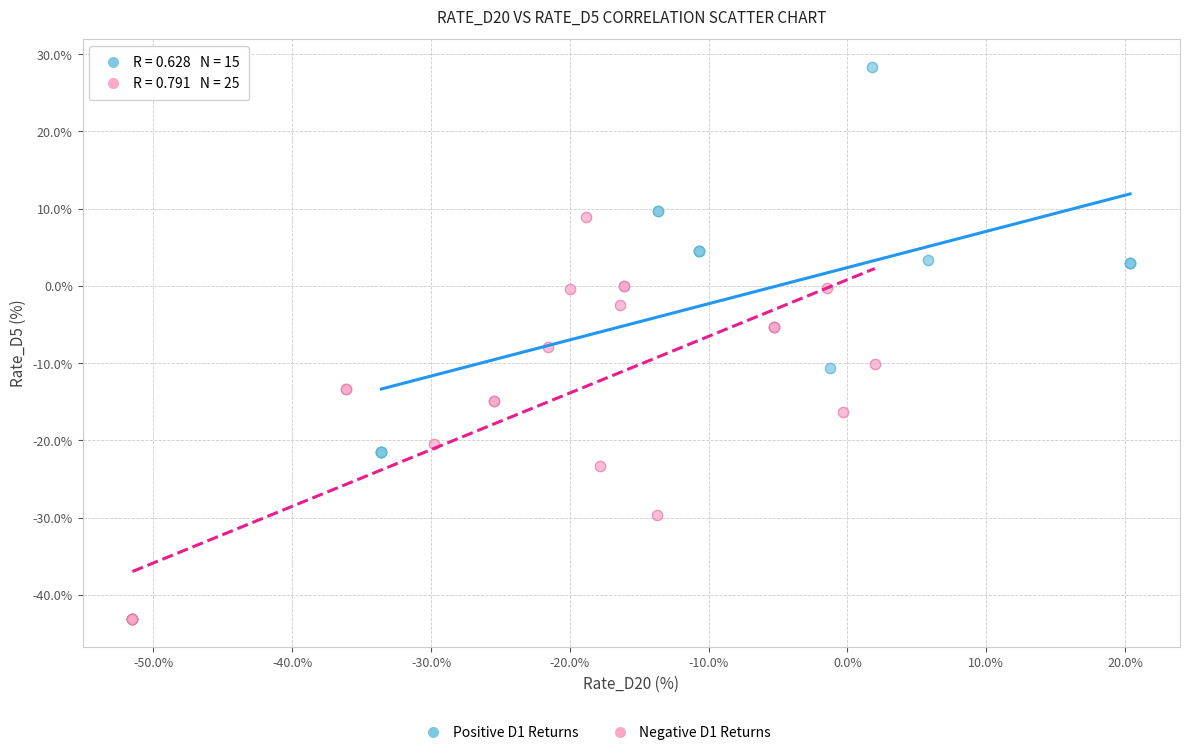

Which series has the largest Y range (max minus min)?

Negative D1 Returns